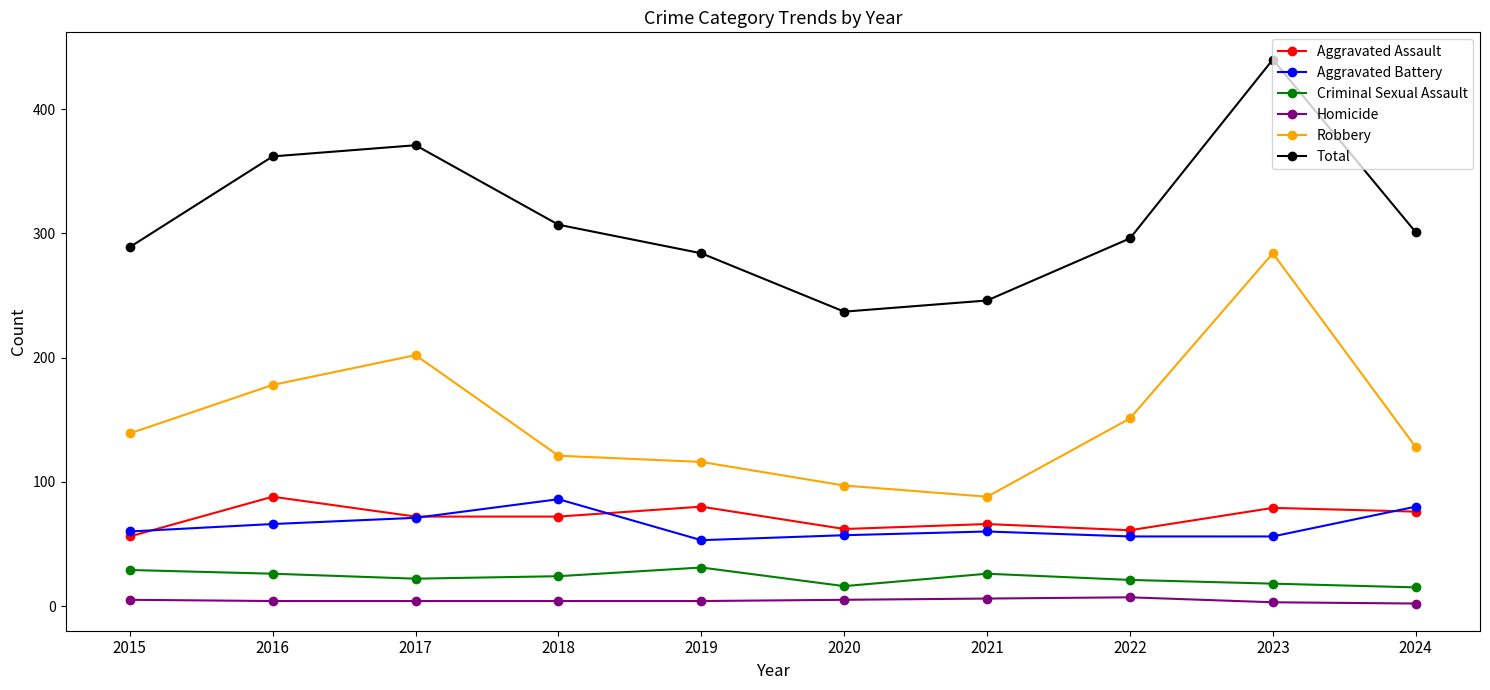

True or false: Total and Robbery intersect in this chart.

False